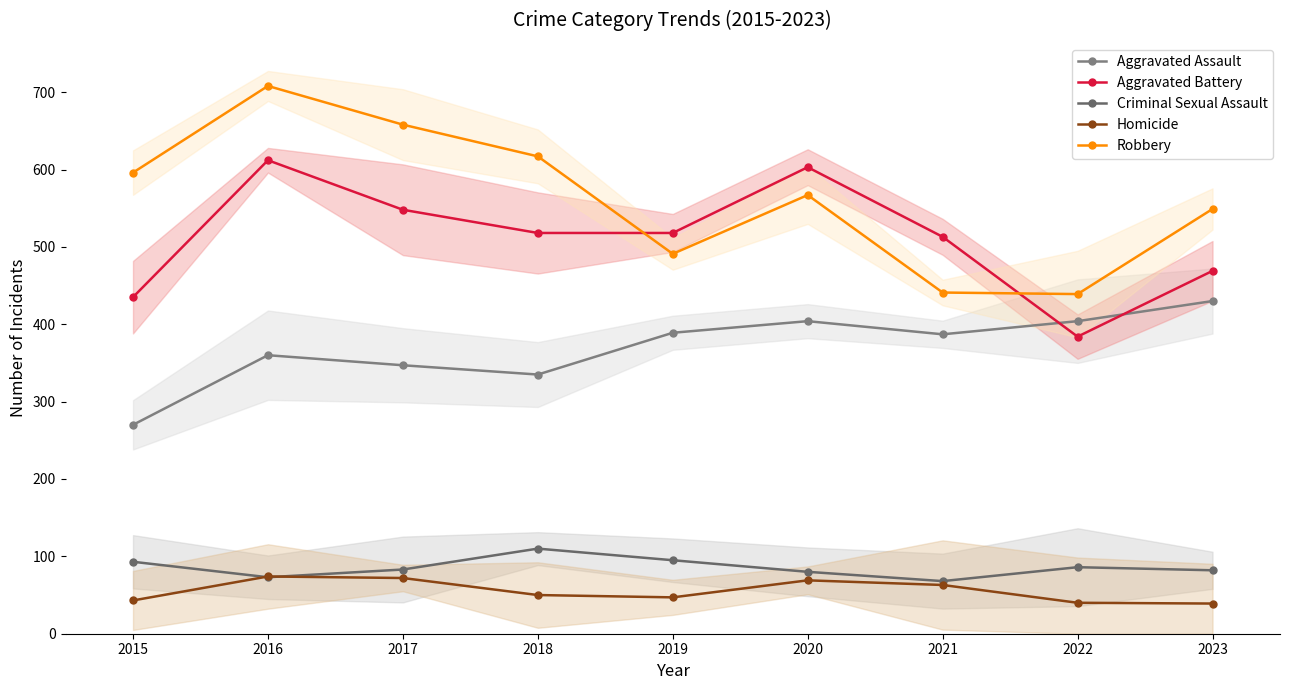

True or false: Homicide and Aggravated Battery intersect in this chart.

False